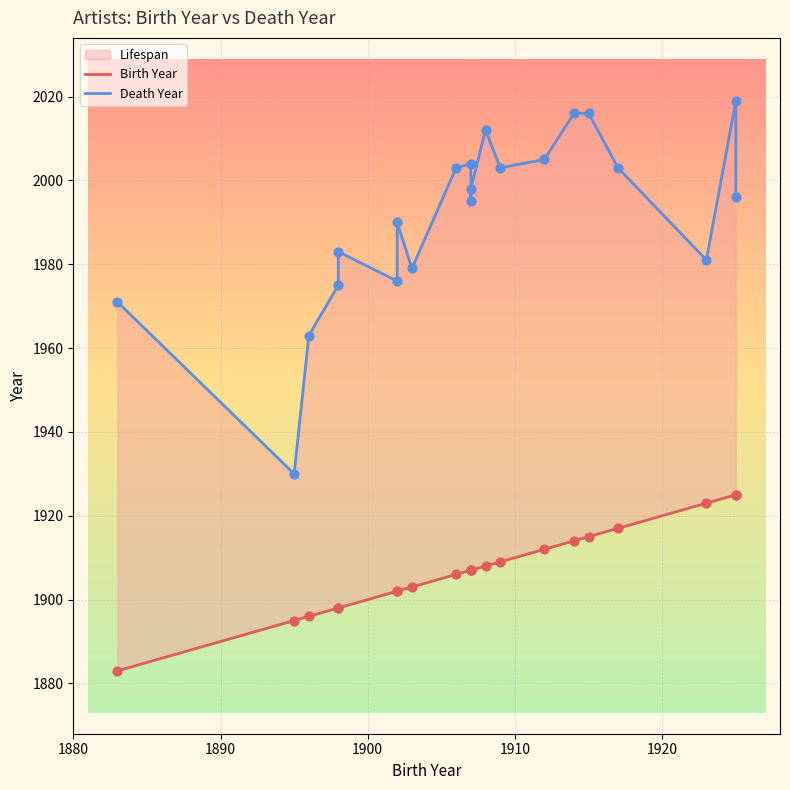

Which series has the largest total across all categories?

Death Year